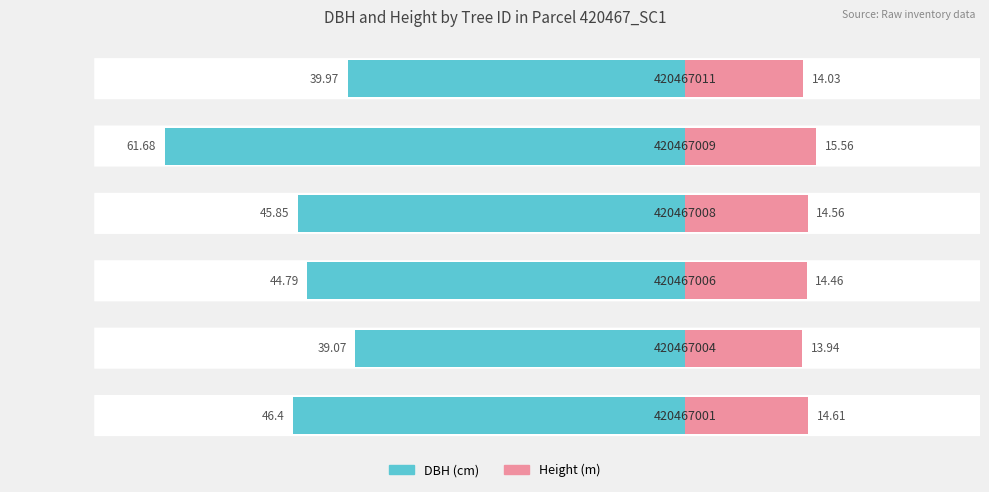

Does the chart contain stacked bars?

No